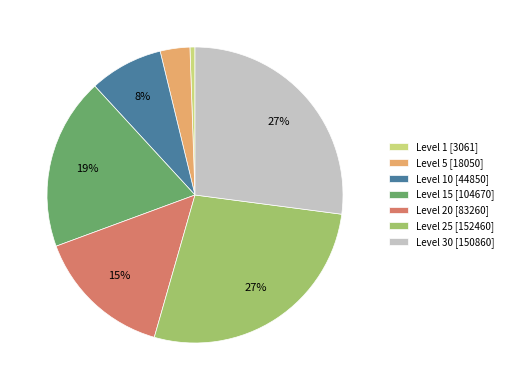

Is there any slice that represents more than half of the pie?

No